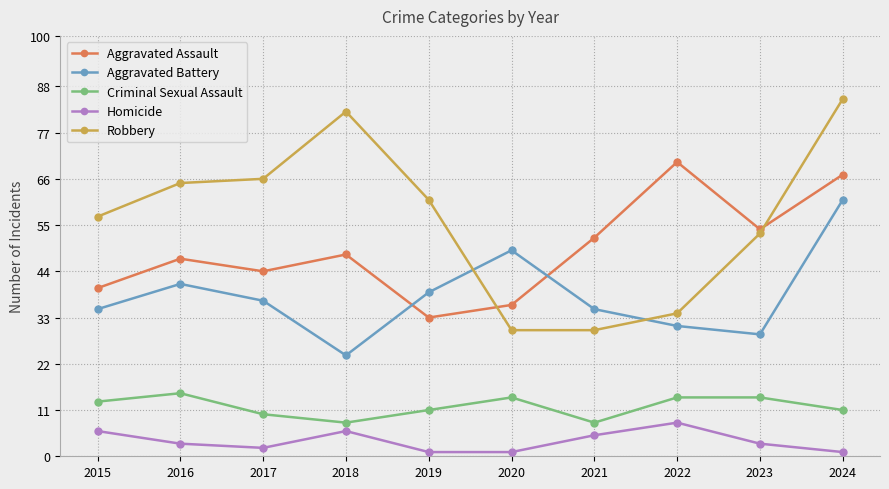

What are all the series names shown in the legend?

Aggravated Assault, Aggravated Battery, Criminal Sexual Assault, Homicide, Robbery